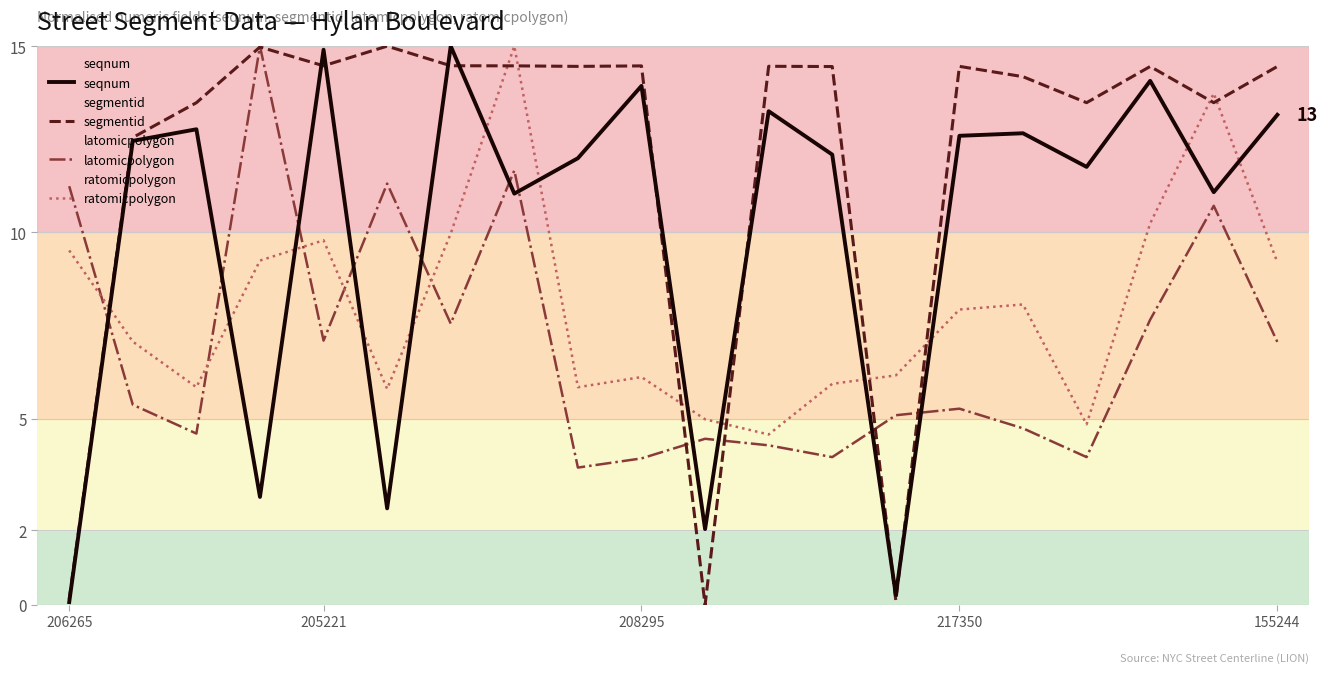

What is the average value of the segmentid series?

12.1